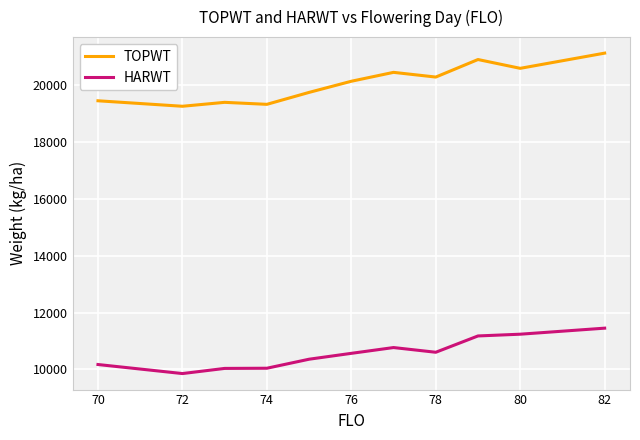

Which series has the largest total across all categories?

TOPWT